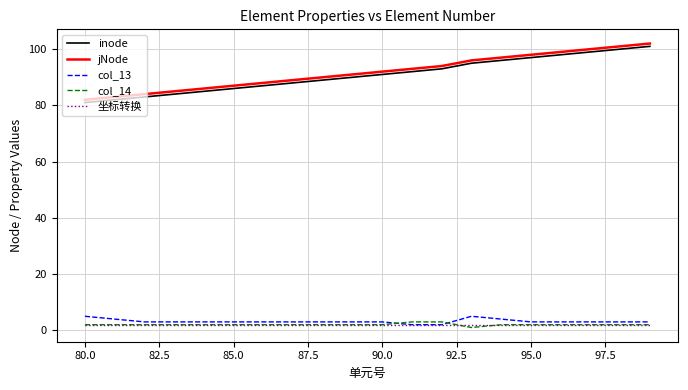

True or false: jNode and col_14 intersect in this chart.

False